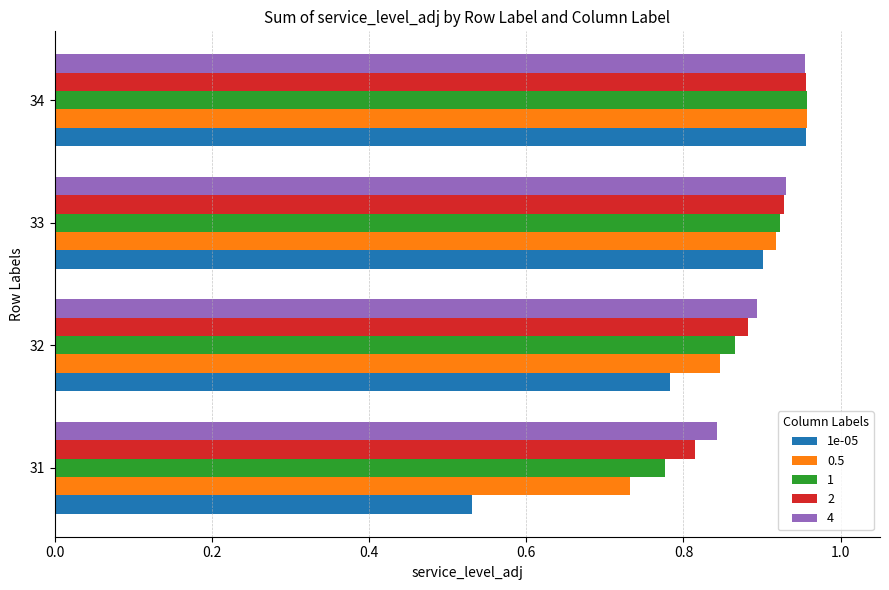

At which label does 0.5 reach its minimum?

31